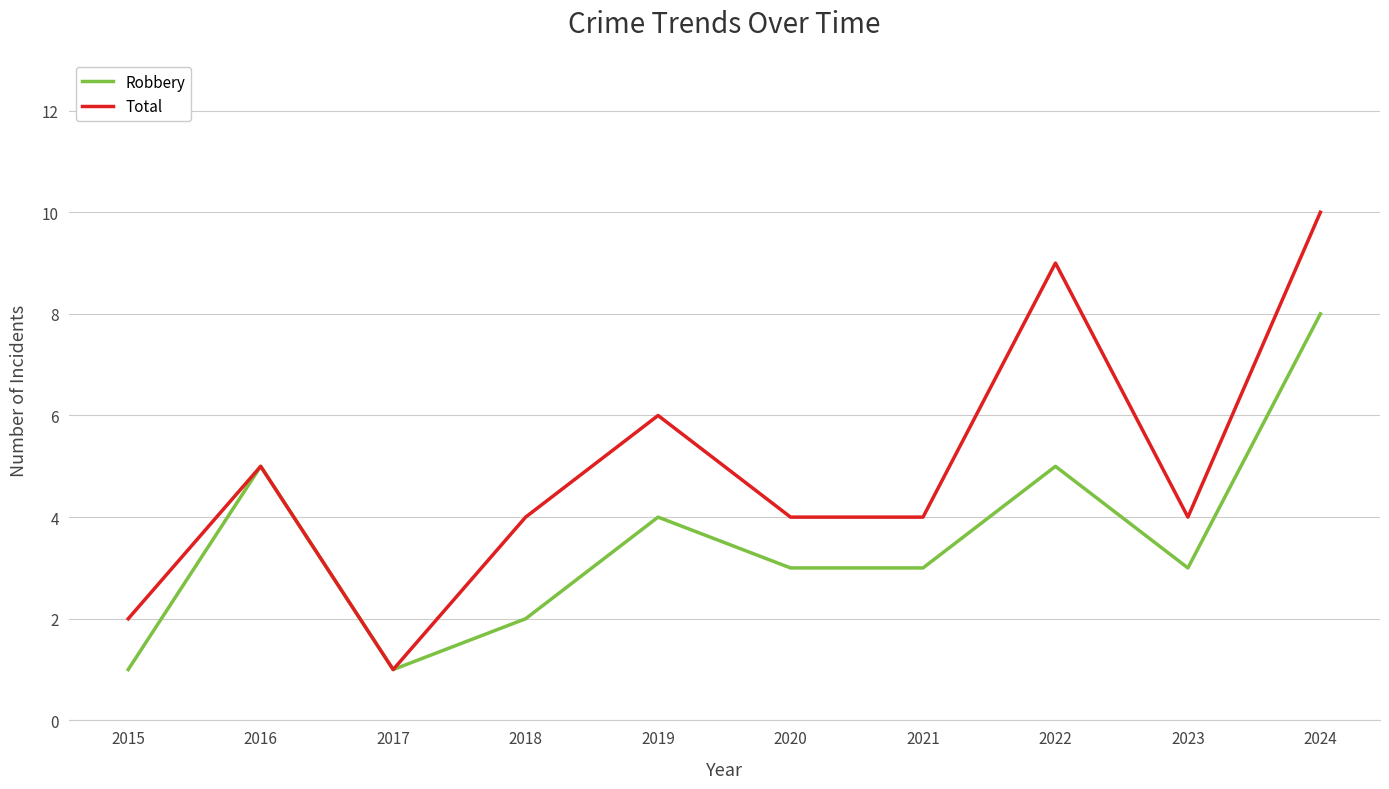

Where does the Total series first go above 4?

2016